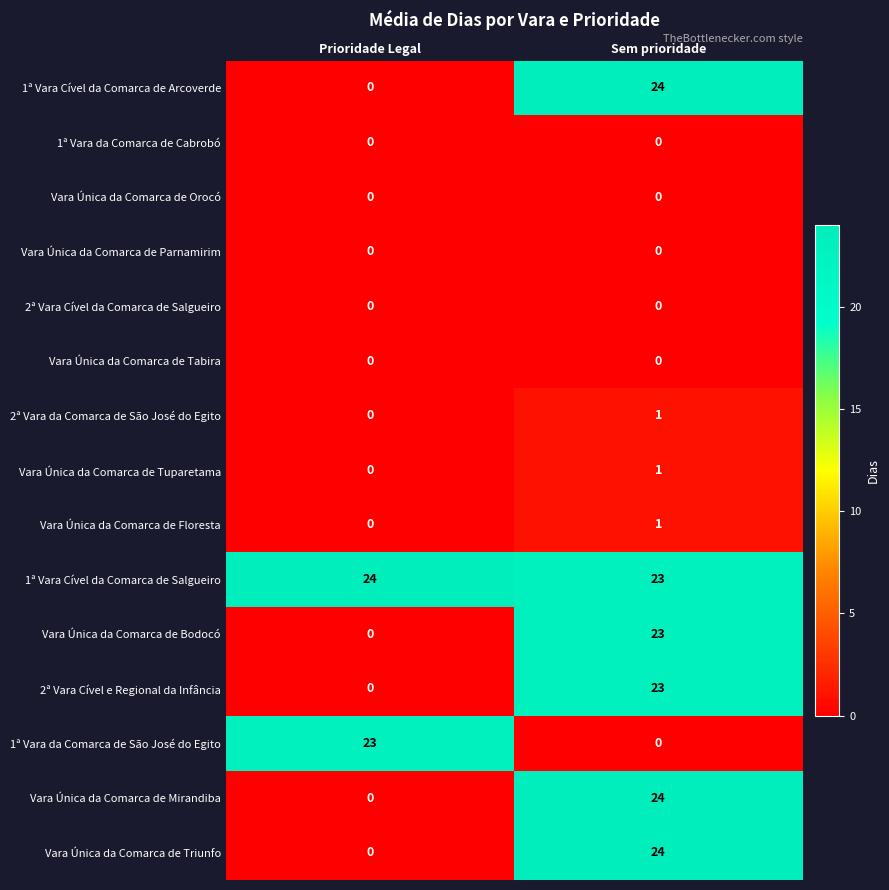

What is the difference between the Vara Única da Comarca de Bodocó values at Sem prioridade and Prioridade Legal?

23